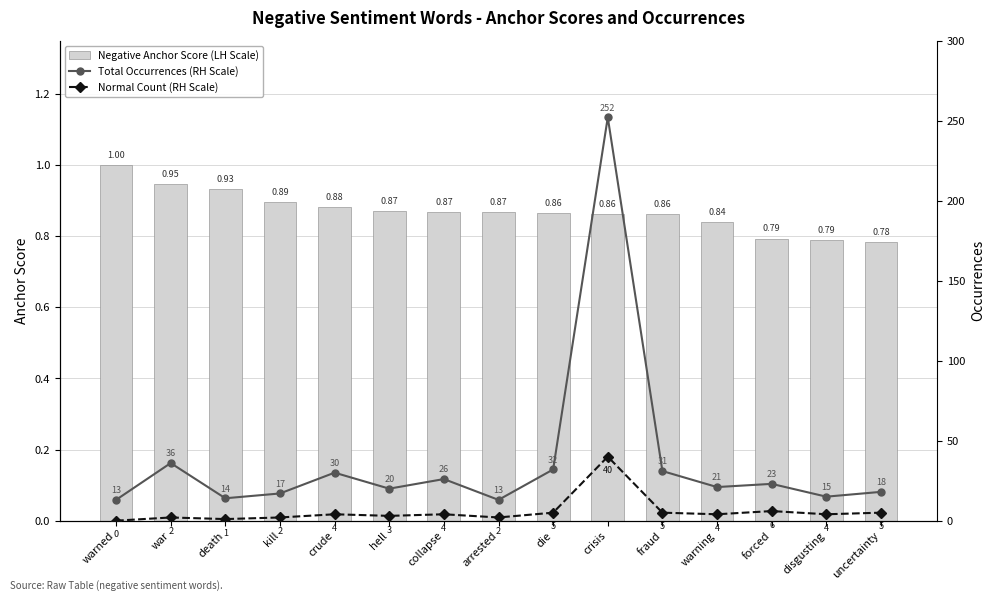

The value of Normal Count (RH Scale) at hell is 3.0. True or false?

True